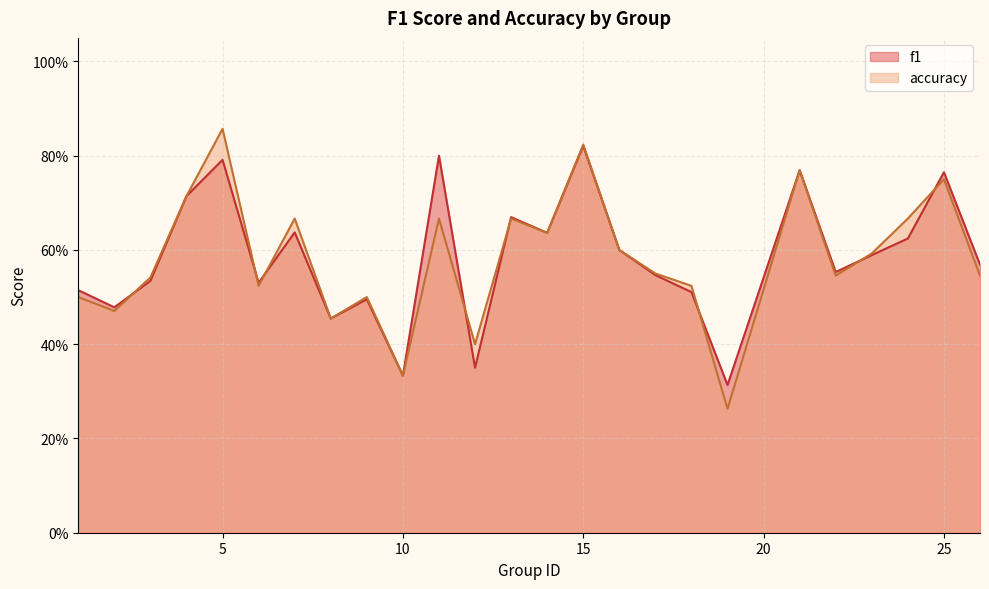

At how many categories does at least one series exceed 0?

25